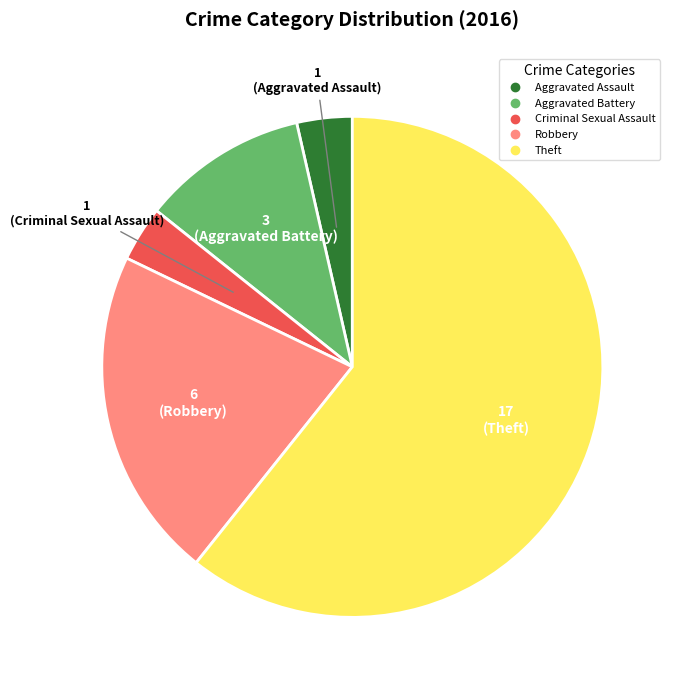

Between Aggravated Battery and Aggravated Assault, which is larger?

Aggravated Battery